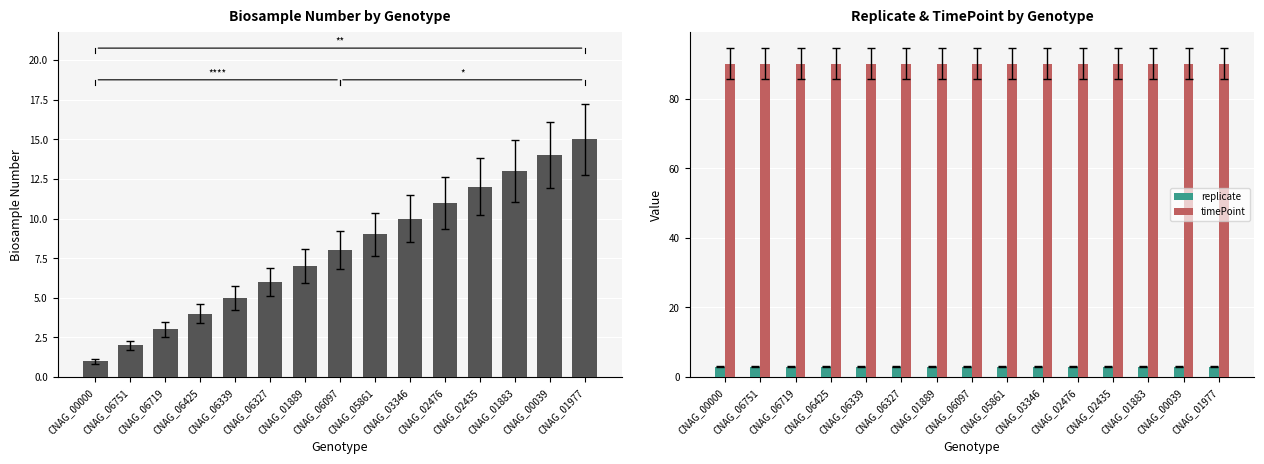

Reading left to right, transcribe all the data shown in this chart.

biosampleNumber: CNAG_00000=1	CNAG_06751=2	CNAG_06719=3	CNAG_06425=4	CNAG_06339=5	CNAG_06327=6	CNAG_01889=7	CNAG_06097=8	CNAG_05861=9	CNAG_03346=10	CNAG_02476=11	CNAG_02435=12	CNAG_01883=13	CNAG_00039=14	CNAG_01977=15
replicate: CNAG_00000=3	CNAG_06751=3	CNAG_06719=3	CNAG_06425=3	CNAG_06339=3	CNAG_06327=3	CNAG_01889=3	CNAG_06097=3	CNAG_05861=3	CNAG_03346=3	CNAG_02476=3	CNAG_02435=3	CNAG_01883=3	CNAG_00039=3	CNAG_01977=3
timePoint: CNAG_00000=90	CNAG_06751=90	CNAG_06719=90	CNAG_06425=90	CNAG_06339=90	CNAG_06327=90	CNAG_01889=90	CNAG_06097=90	CNAG_05861=90	CNAG_03346=90	CNAG_02476=90	CNAG_02435=90	CNAG_01883=90	CNAG_00039=90	CNAG_01977=90